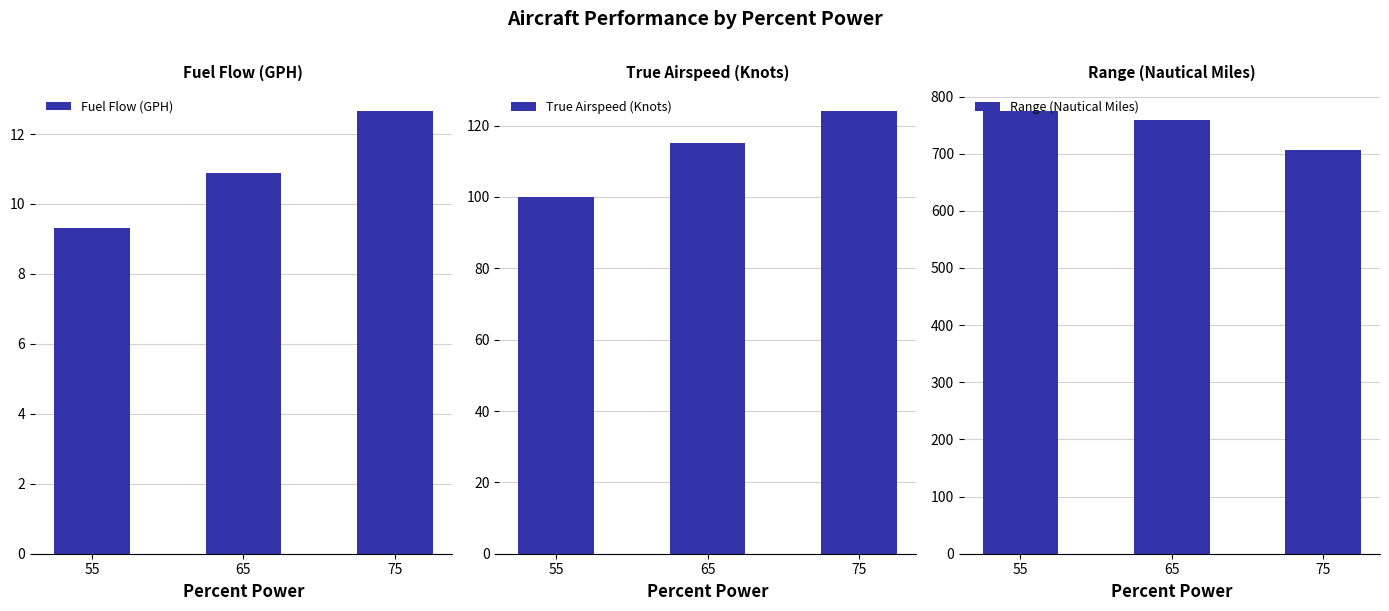

Which series has the largest total across all categories?

Range (Nautical Miles)